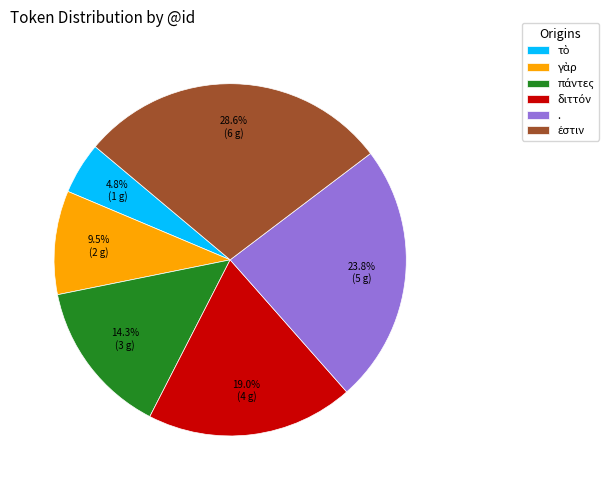

Count the number of slices in the pie.

6